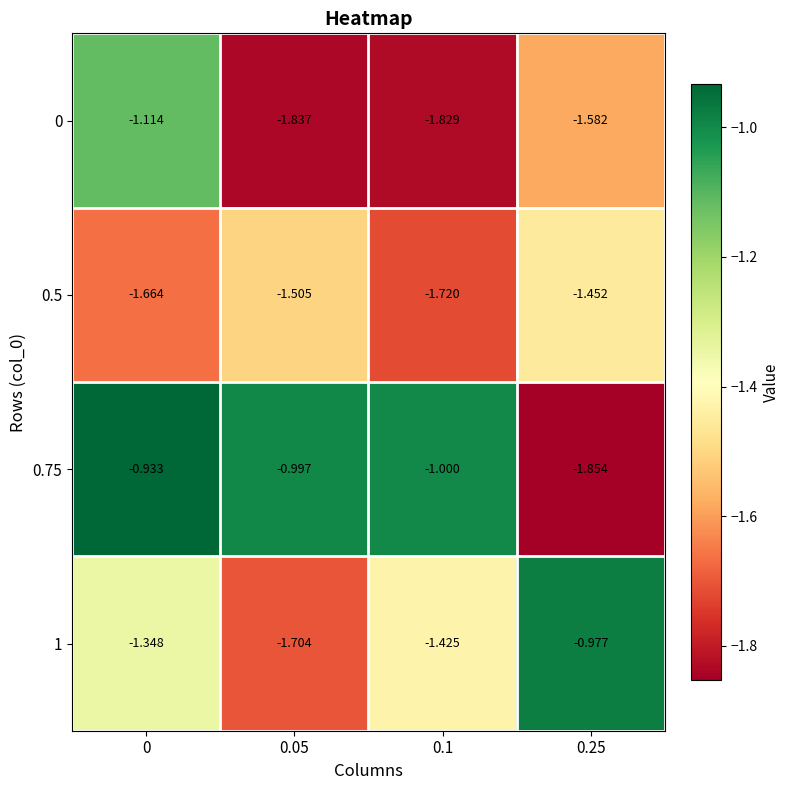

Is the value of 0.5 at 0.25 greater than the value of 1 at 0?

No